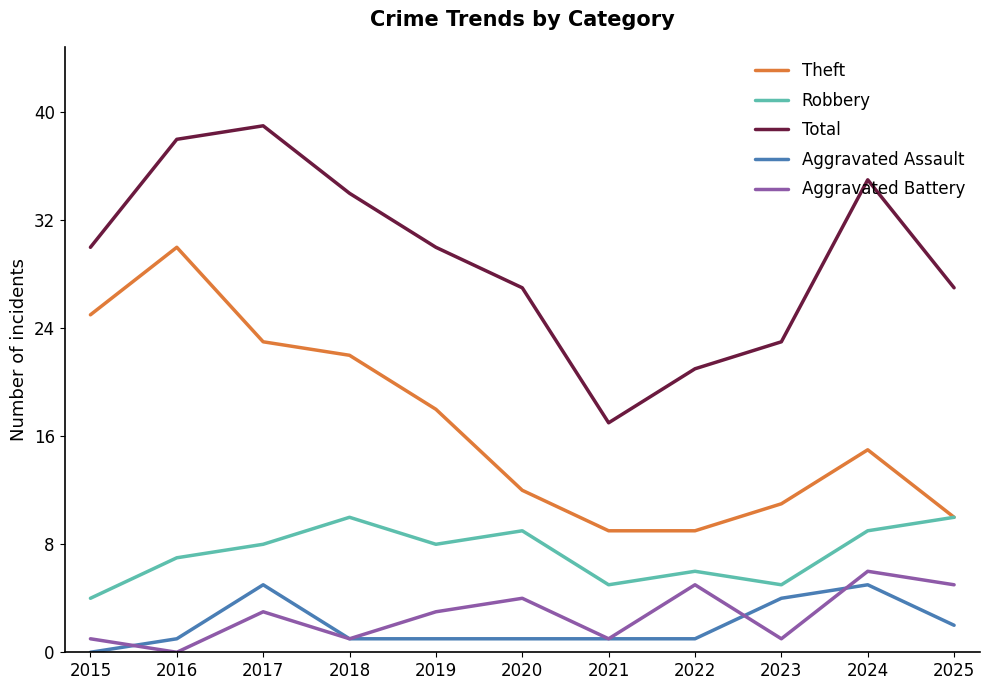

True or false: Aggravated Assault has more than 1 interior local peaks.

True